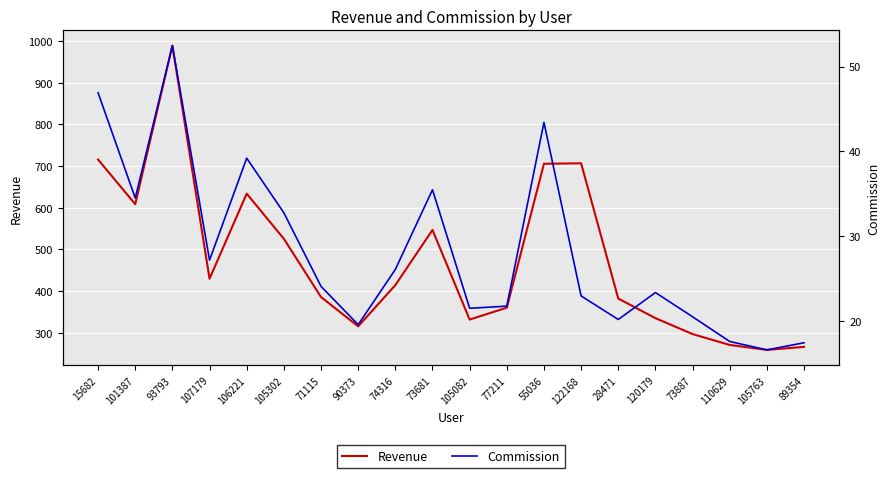

List the series in order of their peak value, highest first.

Revenue, Commission